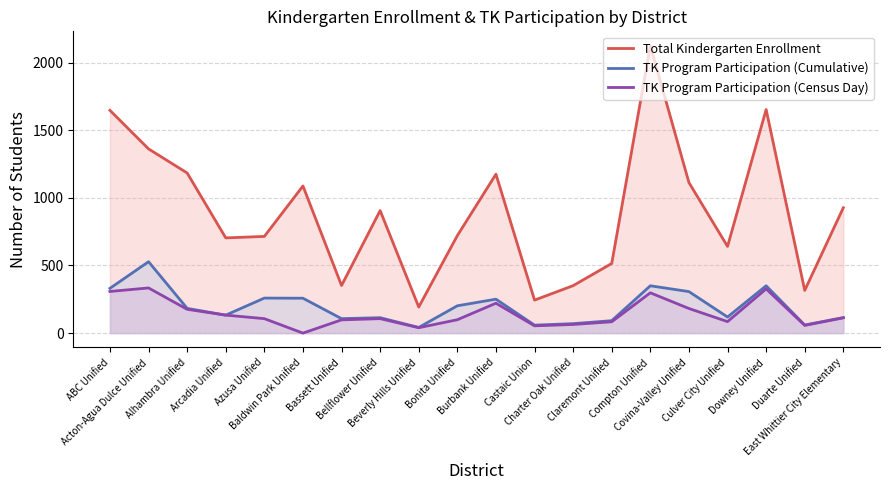

Reading right to left, transcribe all the data shown in this chart.

Total Kindergarten Enrollment: East Whittier City Elementary=927	Duarte Unified=316	Downey Unified=1653	Culver City Unified=641	Covina-Valley Unified=1113	Compton Unified=2125	Claremont Unified=515	Charter Oak Unified=351	Castaic Union=244	Burbank Unified=1175	Bonita Unified=721	Beverly Hills Unified=193	Bellflower Unified=906	Bassett Unified=352	Baldwin Park Unified=1088	Azusa Unified=715	Arcadia Unified=704	Alhambra Unified=1184	Acton-Agua Dulce Unified=1362	ABC Unified=1647
TK Program Participation (Cumulative): East Whittier City Elementary=115	Duarte Unified=60	Downey Unified=350	Culver City Unified=119	Covina-Valley Unified=307	Compton Unified=350	Claremont Unified=92	Charter Oak Unified=70	Castaic Union=59	Burbank Unified=251	Bonita Unified=202	Beverly Hills Unified=42	Bellflower Unified=114	Bassett Unified=107	Baldwin Park Unified=258	Azusa Unified=259	Arcadia Unified=133	Alhambra Unified=183	Acton-Agua Dulce Unified=528	ABC Unified=331
TK Program Participation (Census Day): East Whittier City Elementary=113	Duarte Unified=57	Downey Unified=327	Culver City Unified=85	Covina-Valley Unified=182	Compton Unified=298	Claremont Unified=84	Charter Oak Unified=64	Castaic Union=54	Burbank Unified=221	Bonita Unified=99	Beverly Hills Unified=40	Bellflower Unified=107	Bassett Unified=98	Baldwin Park Unified=0	Azusa Unified=107	Arcadia Unified=133	Alhambra Unified=176	Acton-Agua Dulce Unified=334	ABC Unified=308